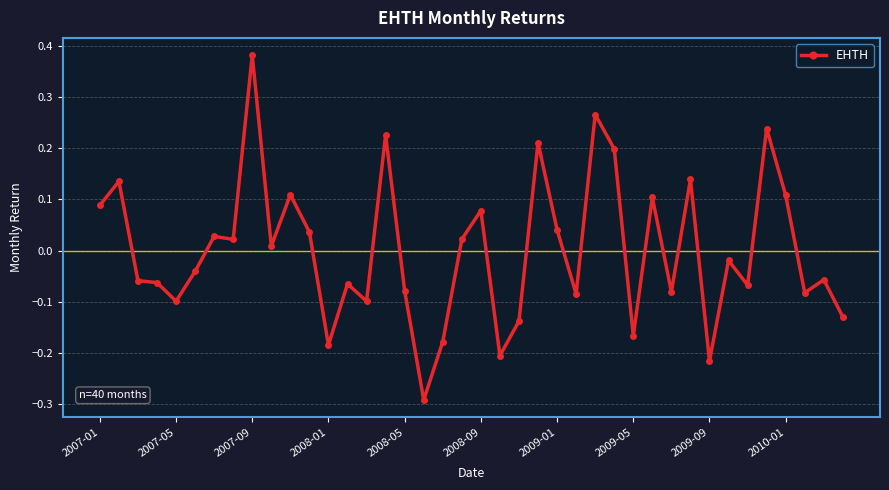

What is the difference between the second highest and second lowest values?

0.5